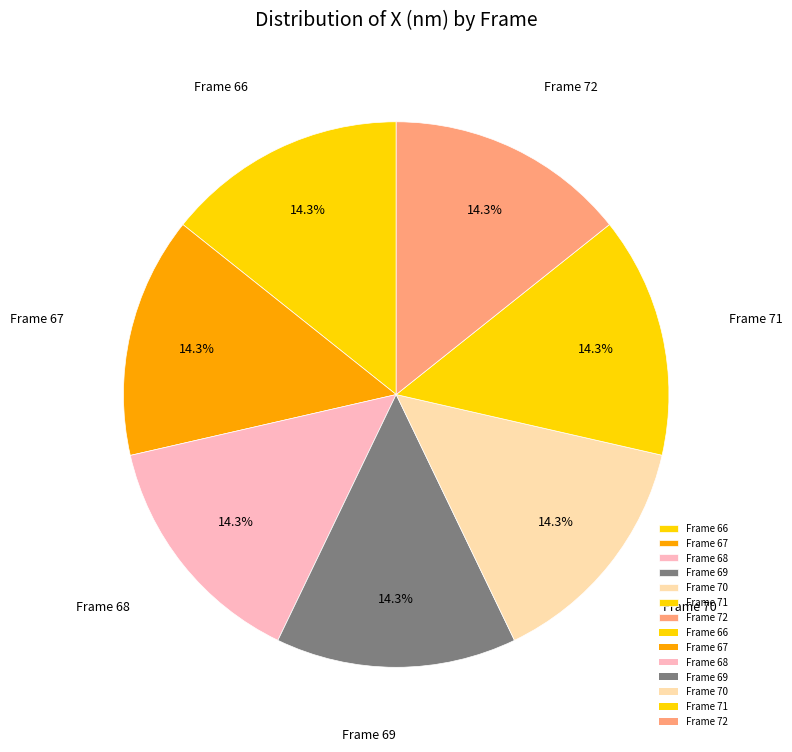

Is Frame 72 the majority of the pie?

No